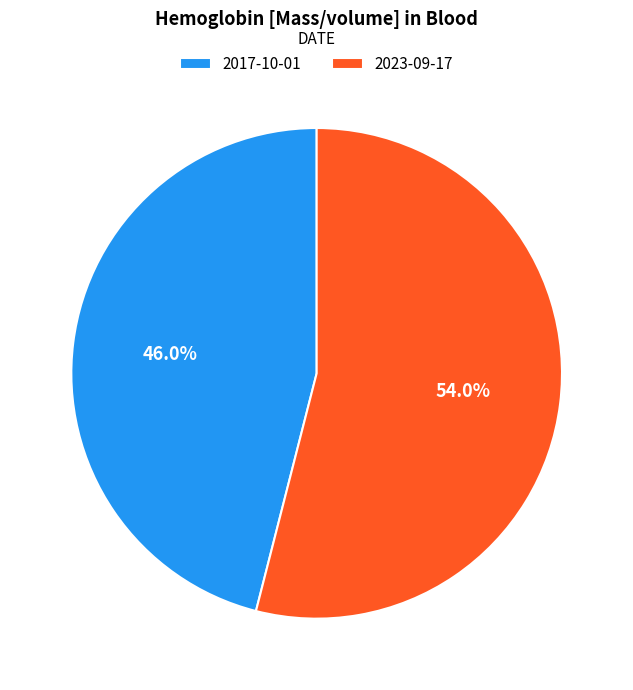

Approximately how many times larger is the value at 2023-09-17 compared to 2017-10-01?

1.2